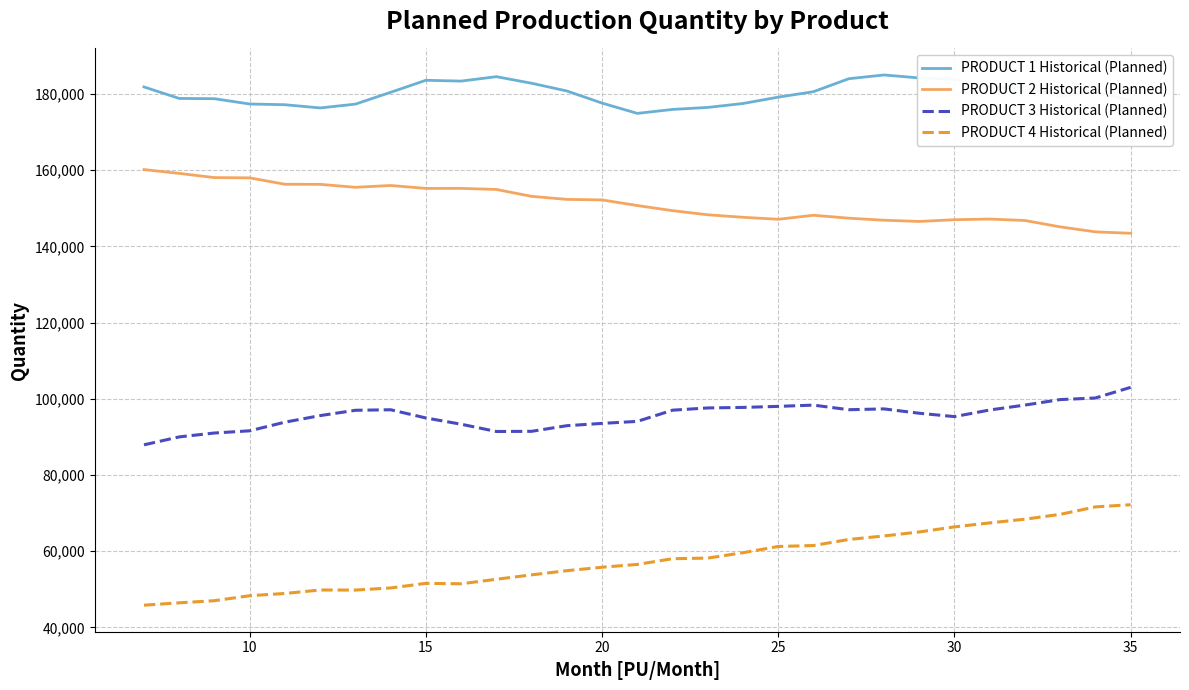

True or false: PRODUCT 1 Historical (Planned) has more than 0 interior local peaks.

True